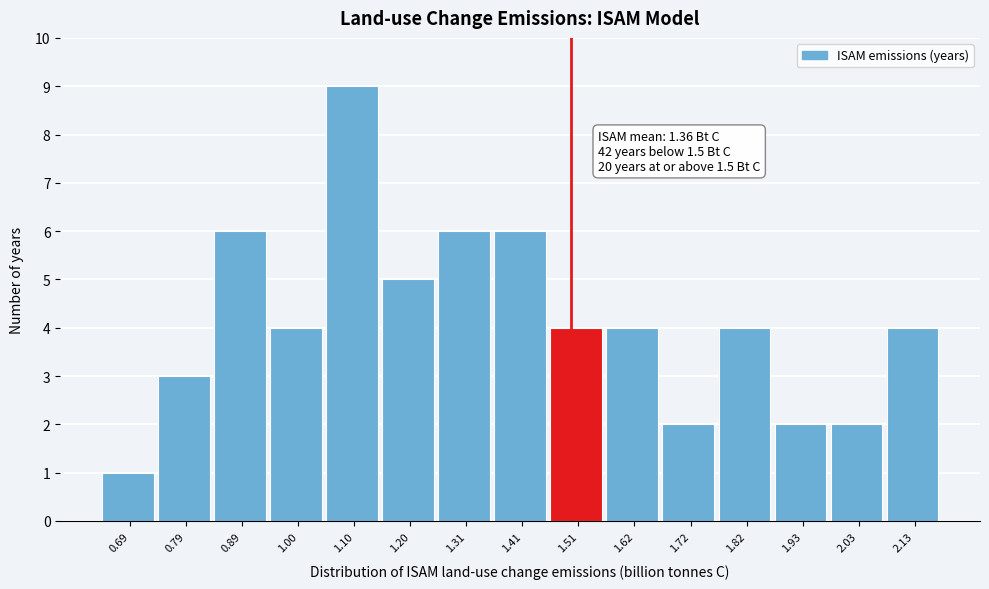

Over which range of the x-axis is the bar tallest?

1.04 to 1.16